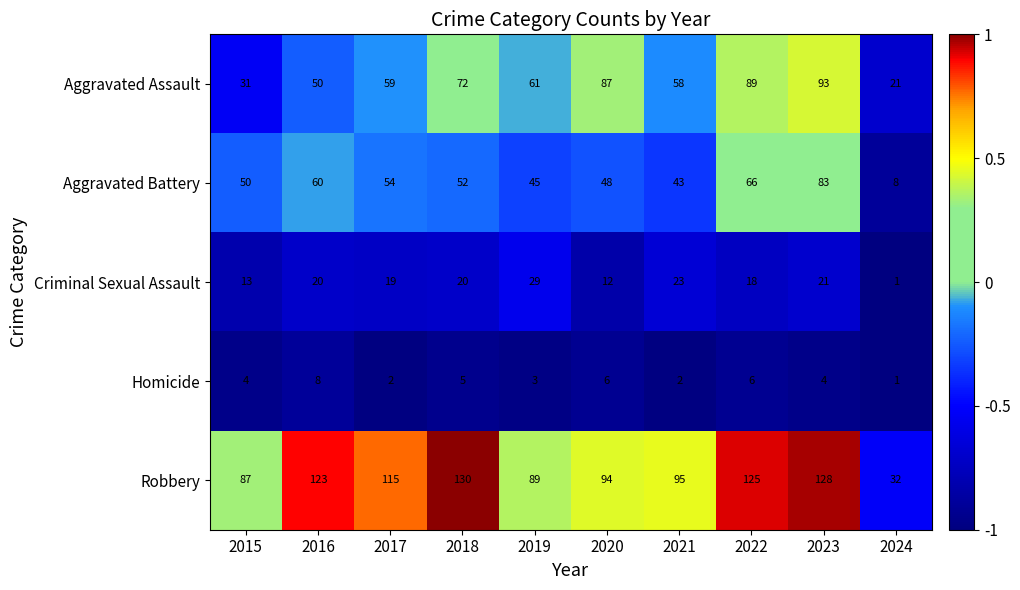

Which series has the largest total across all categories?

Robbery